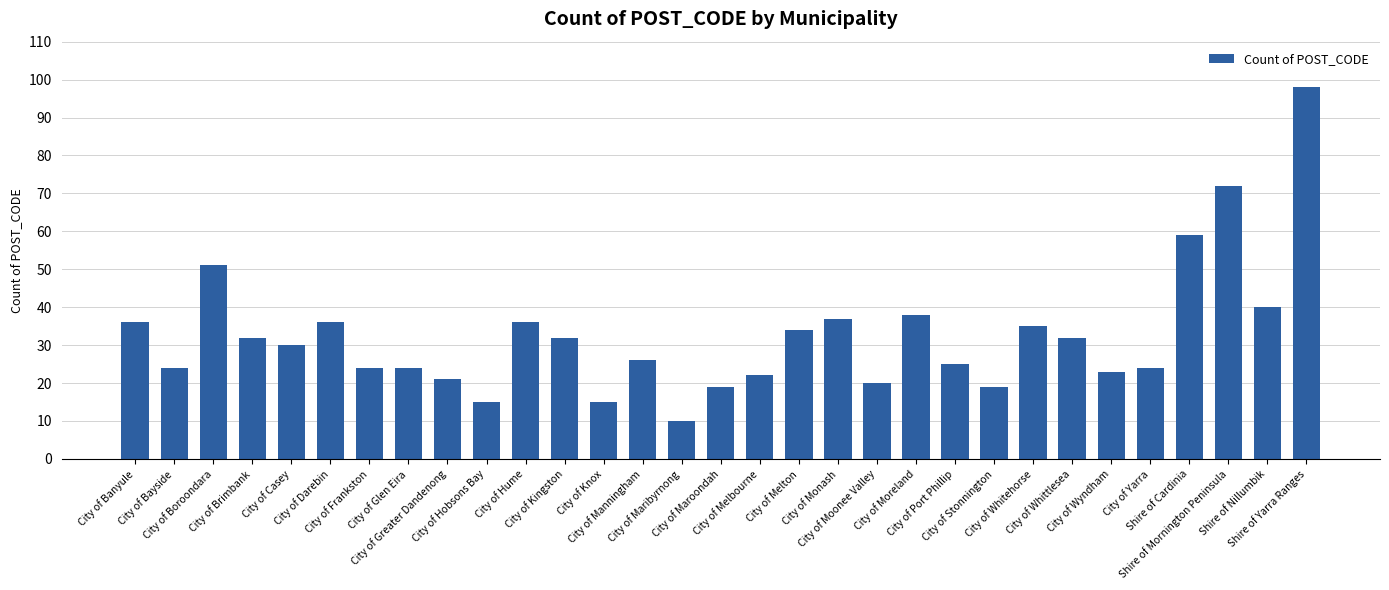

Where is the data nearest to the value 54?

City of Boroondara